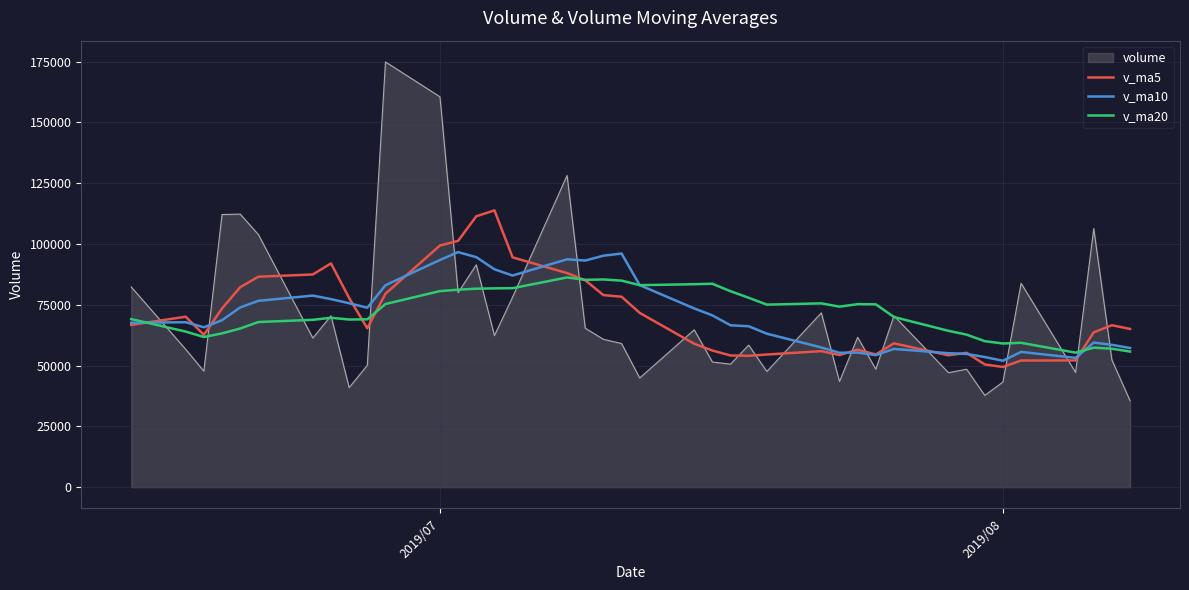

List the series in order of their peak value, lowest first.

v_ma20, v_ma10, v_ma5, volume